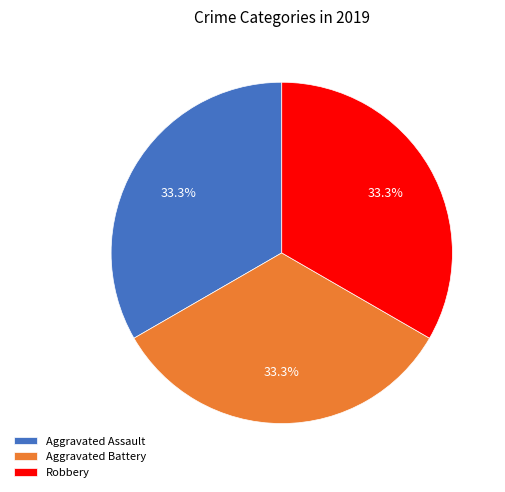

Approximately how many times larger is the value at Aggravated Assault compared to Robbery?

1.0